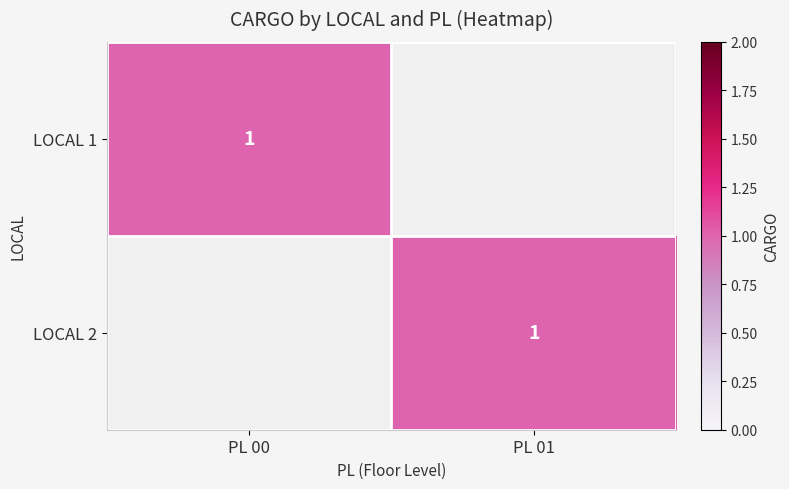

Rank the series by their maximum value, from highest to lowest.

2, 1